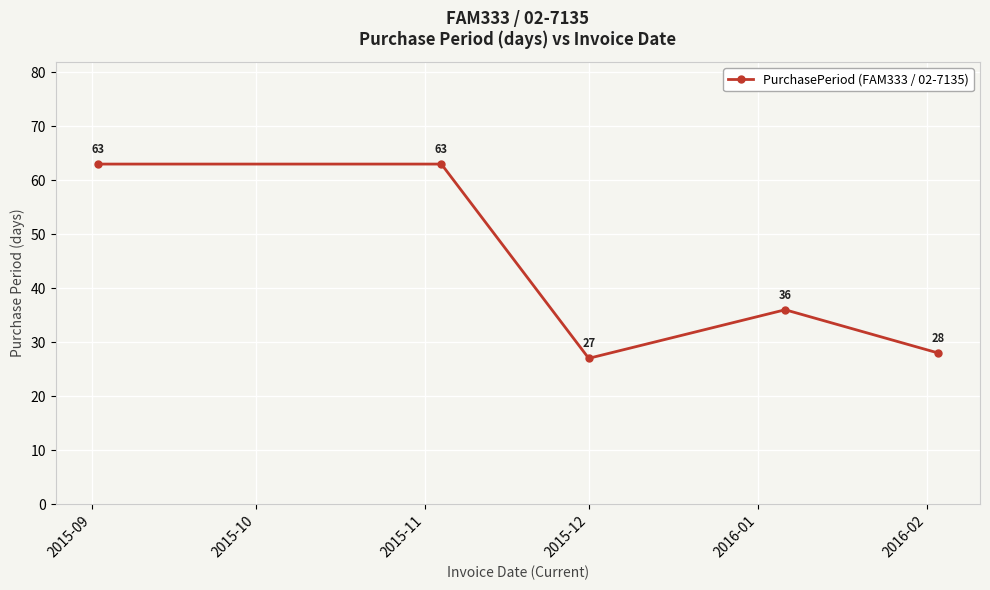

What is the value of the 2nd point from the left?

63